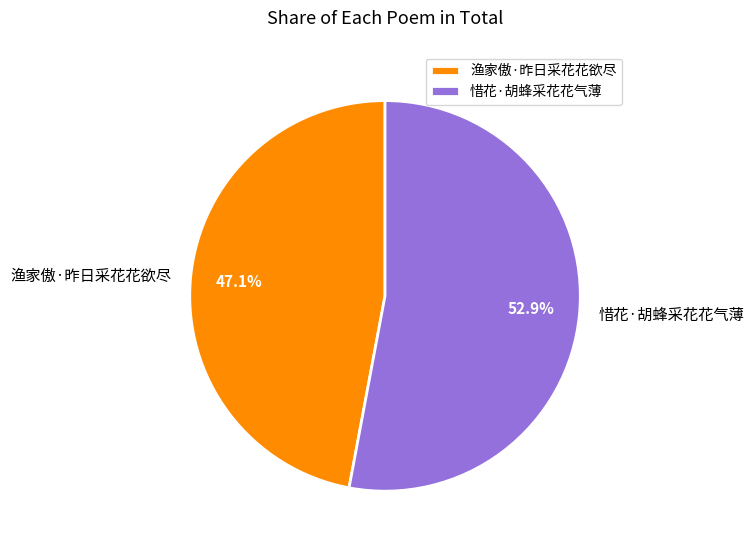

Count the number of slices in the pie.

2